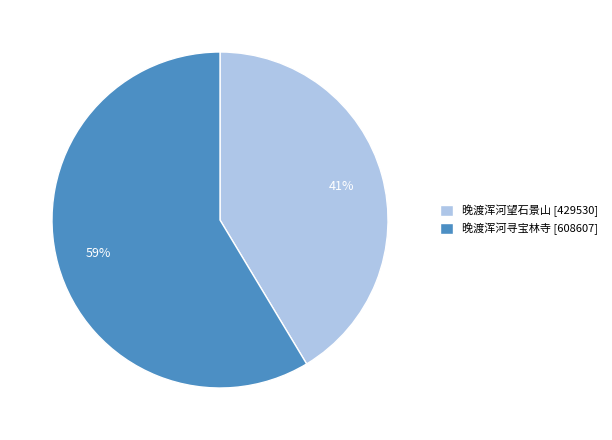

Count the number of slices in the pie.

2